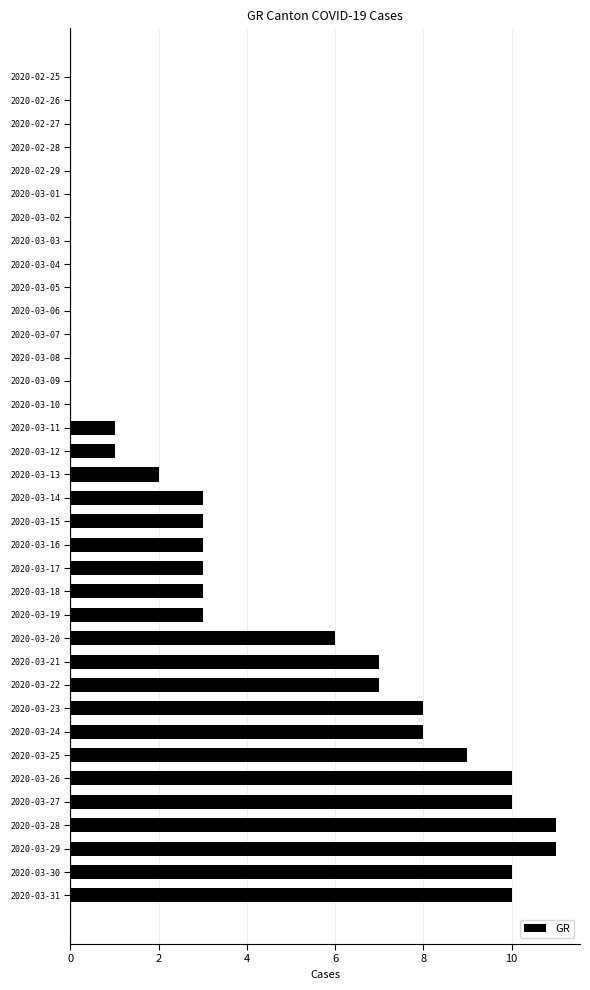

Does the chart contain stacked bars?

No